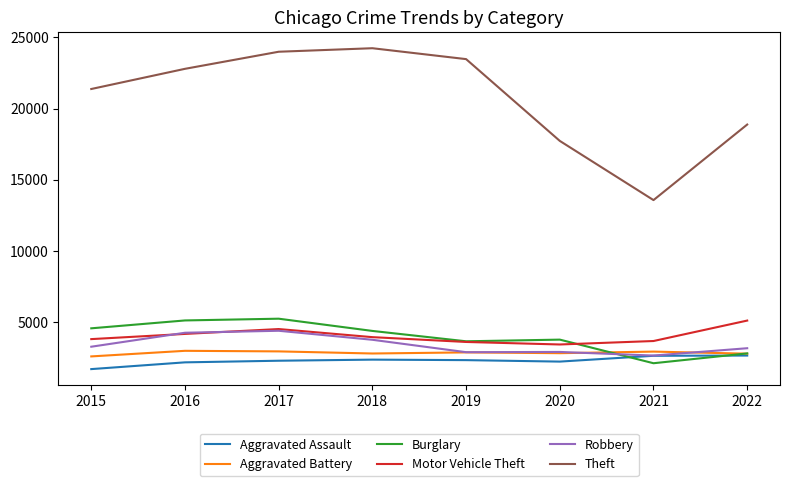

The value of Theft at 2021 is 8365. True or false?

False